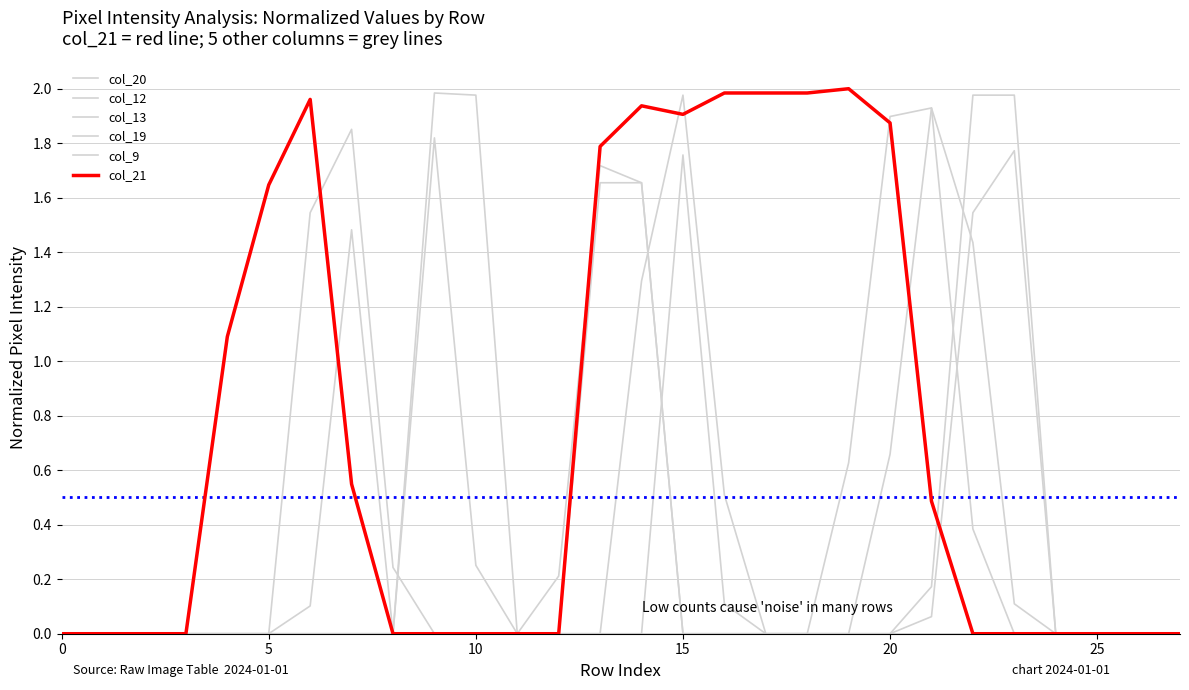

How many lines are shown in the chart?

6